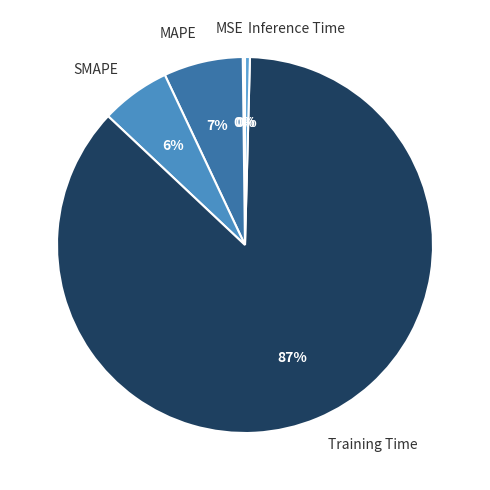

Combined, do Training Time and Inference Time account for over 50%?

Yes